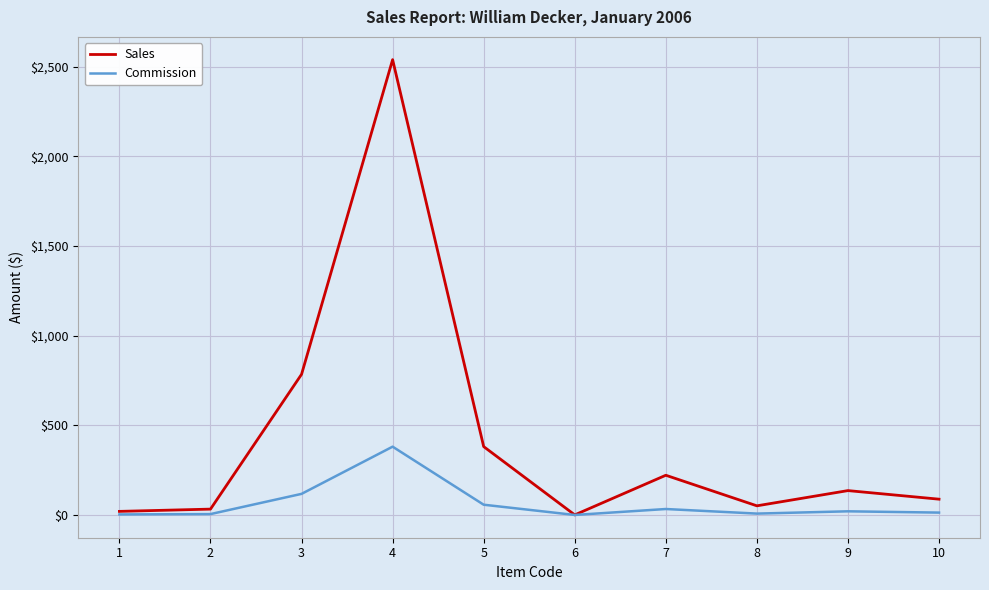

Rank the series by their maximum value, from highest to lowest.

Sales, Commission